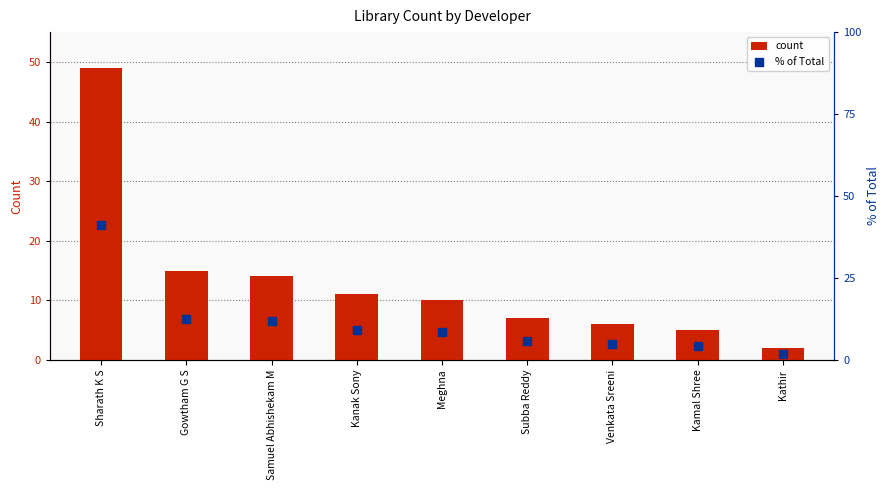

Which series contains the highest Y value?

count